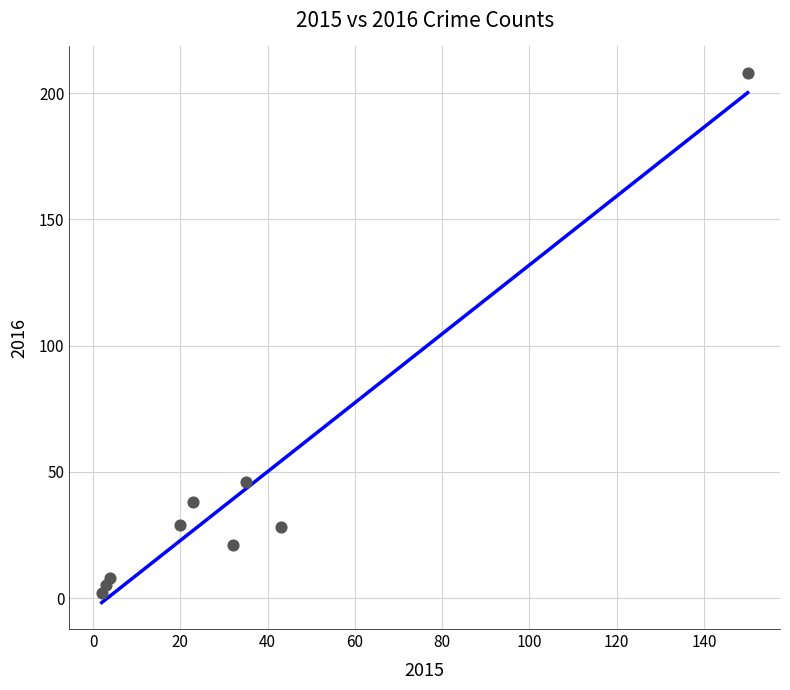

What is the range of X values (max minus min)?

148